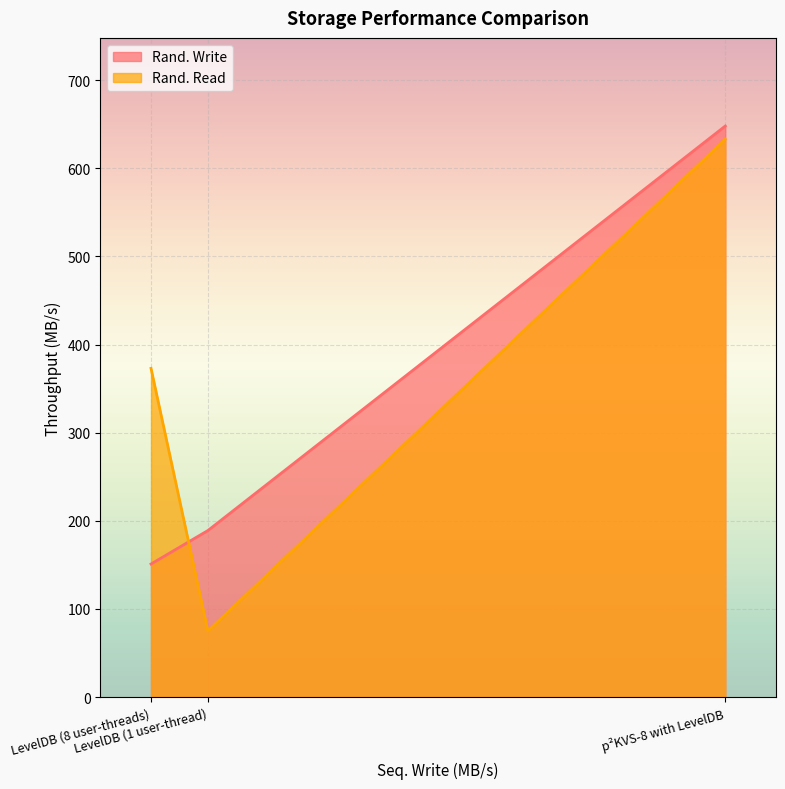

List the series in order of their overall mean, highest first.

Rand. Read, Rand. Write